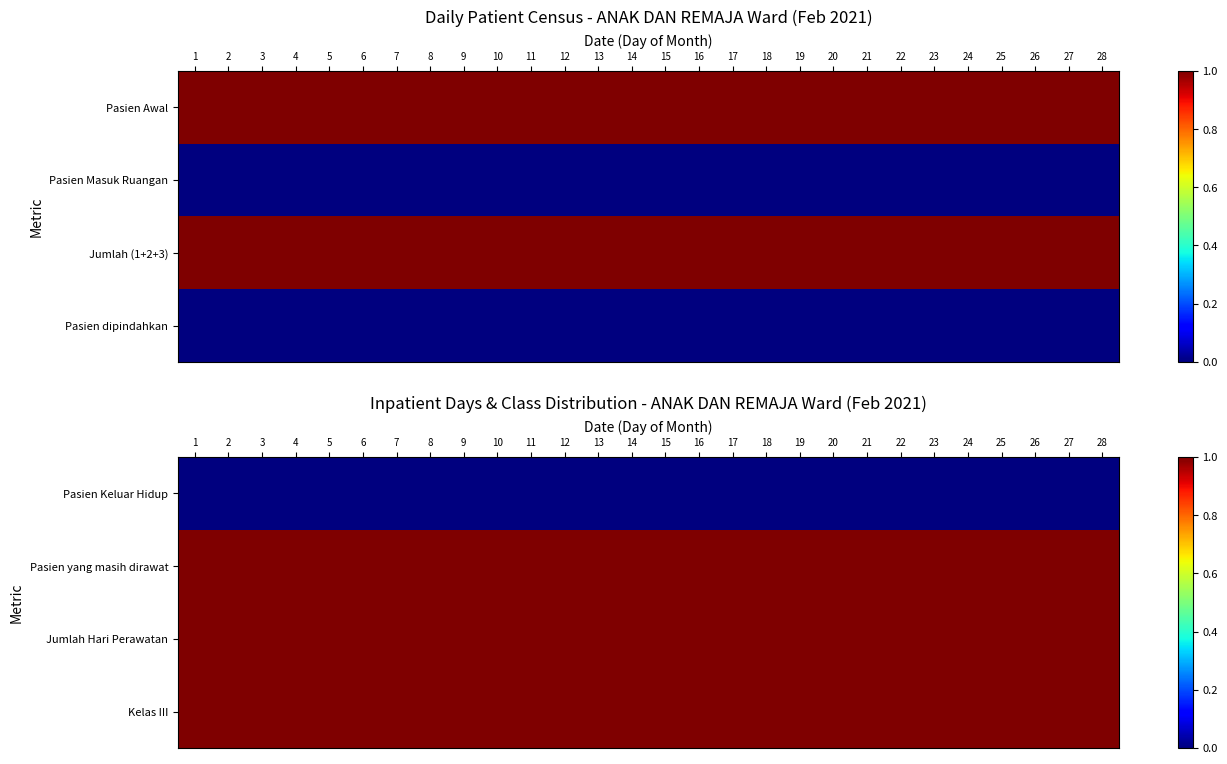

Rank the series at 24 from lowest to highest value.

Pasien Keluar Hidup, Pasien yang masih dirawat, Jumlah Hari Perawatan, Kelas III